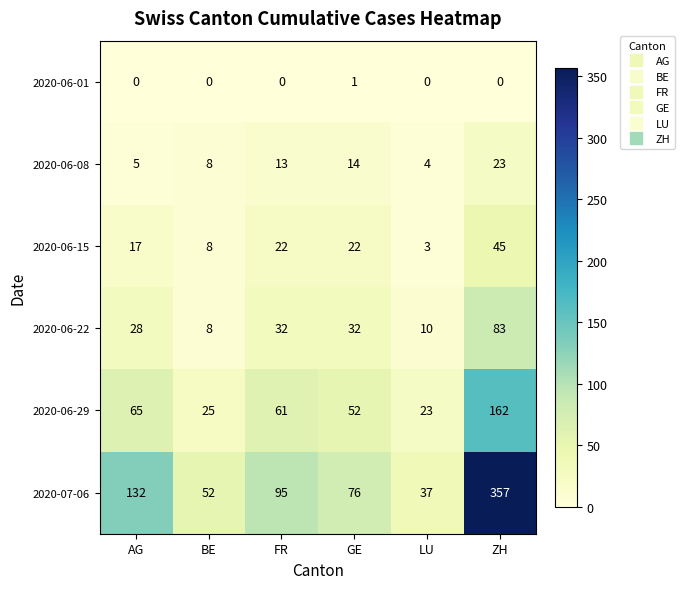

Count the number of categories in the chart.

6